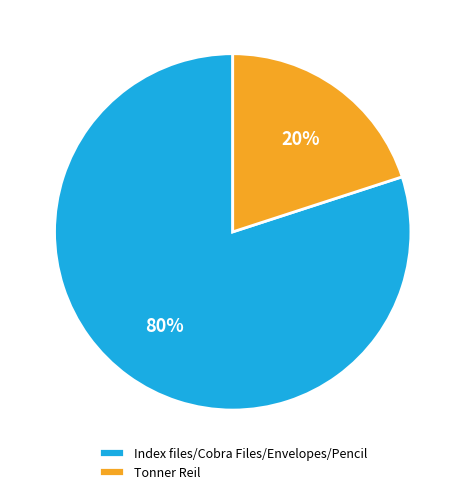

Which slice represents more than half of the pie?

Index files/Cobra Files/Envelopes/Pencil